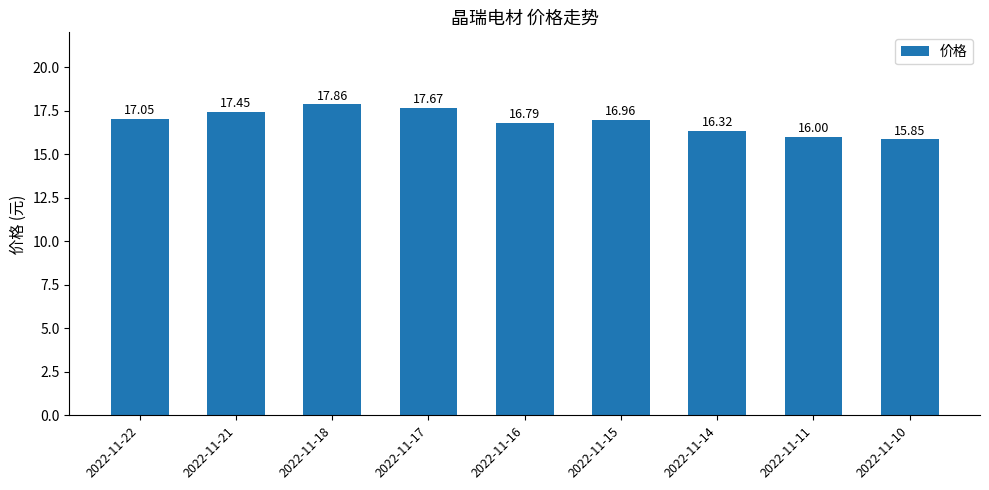

Rank the categories by value from lowest to highest.

2022-11-10, 2022-11-11, 2022-11-14, 2022-11-16, 2022-11-15, 2022-11-22, 2022-11-21, 2022-11-17, 2022-11-18